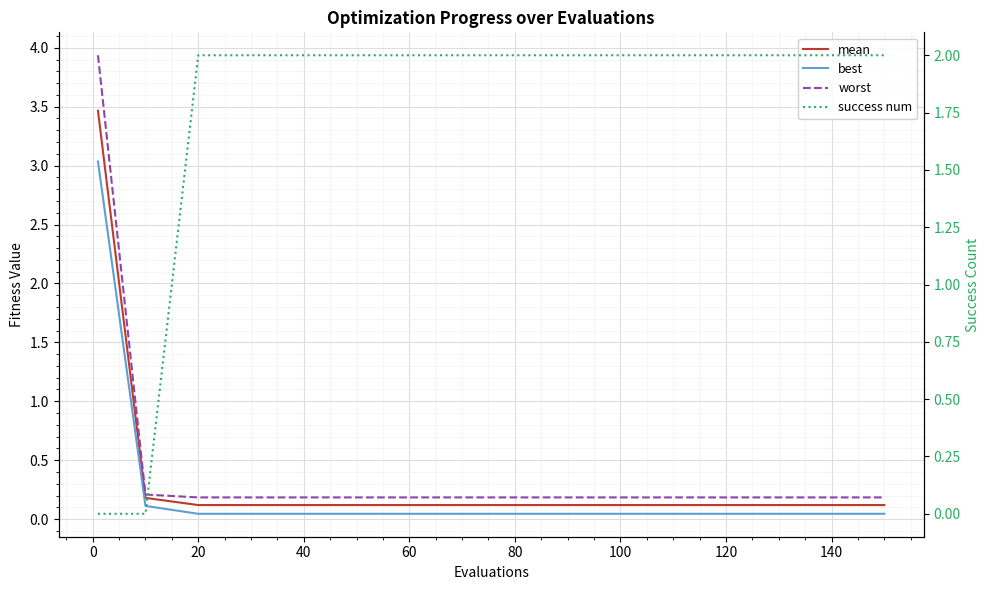

The mean series shows 0.0 at 15. True or false?

False